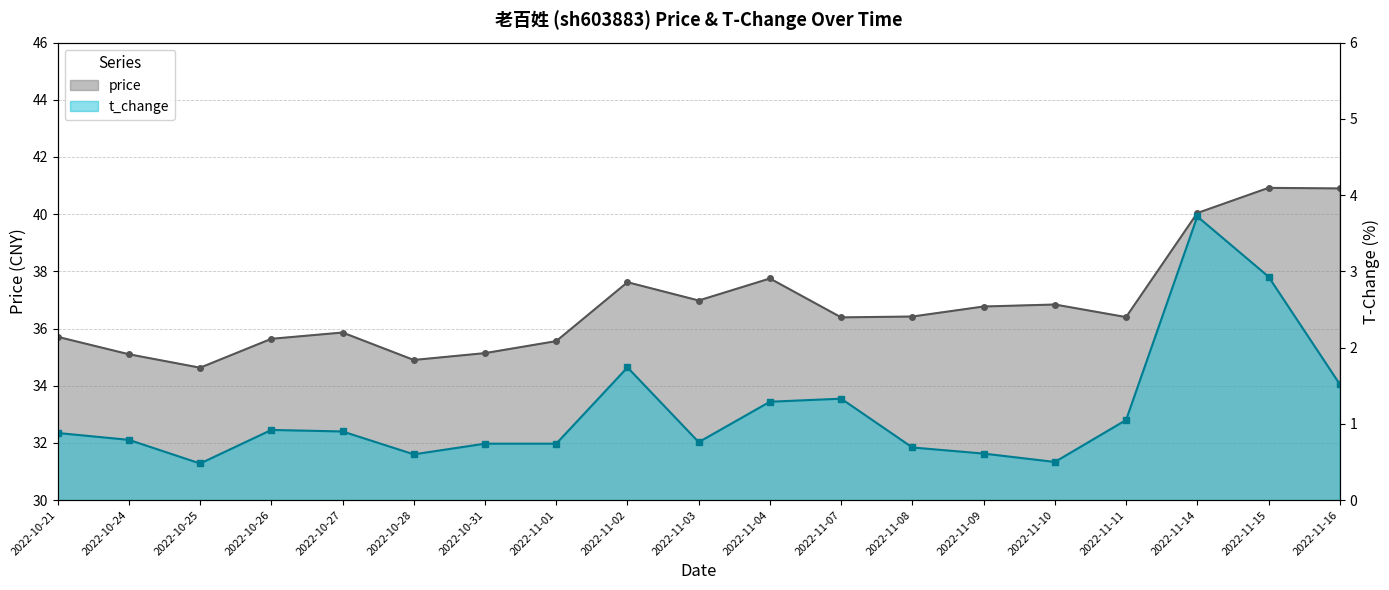

Rank the series at 2022-11-16 from highest to lowest value.

price, t_change